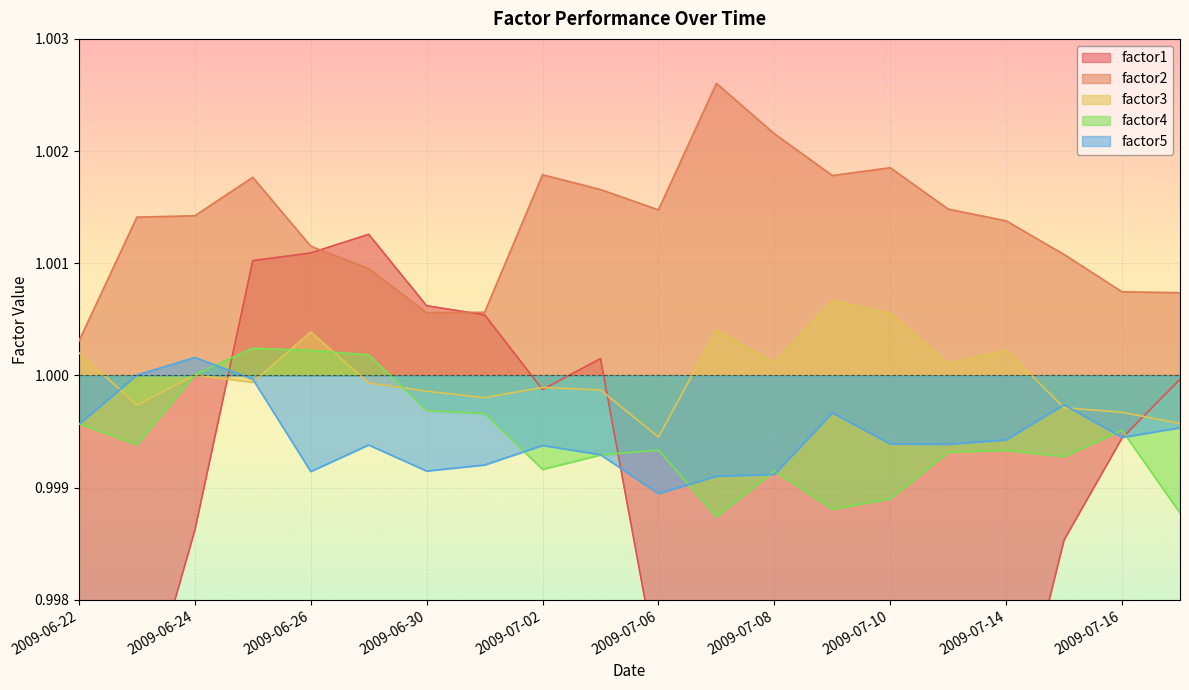

At how many categories does at least one series exceed 0?

20